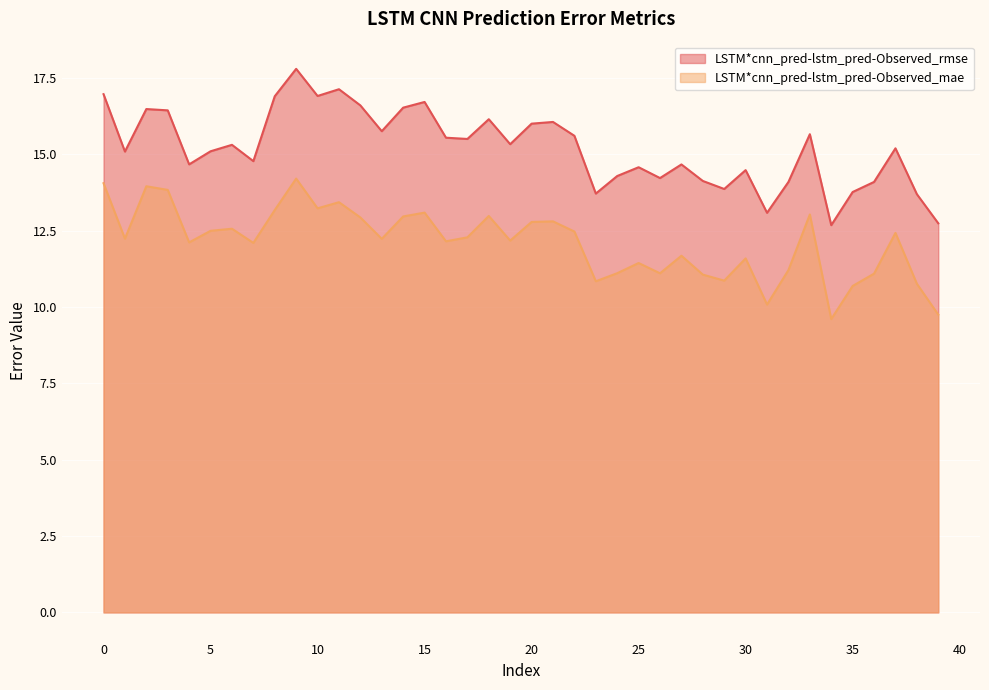

How many series are shown in this chart?

2